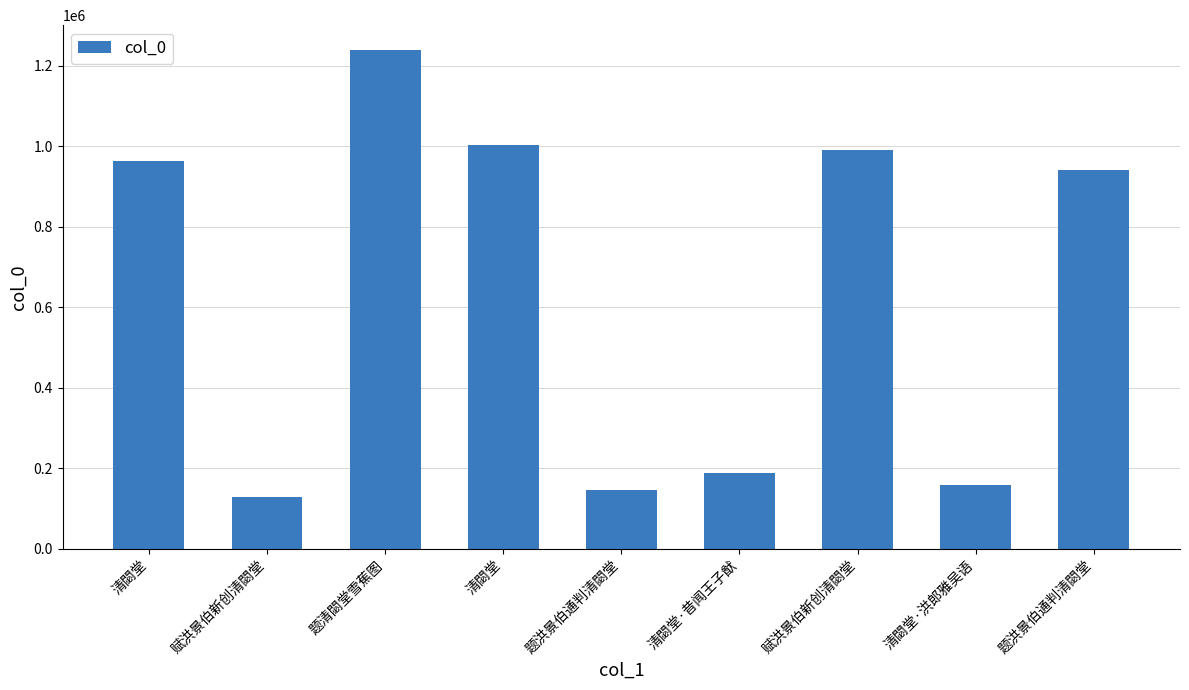

How many bars are there in total?

9